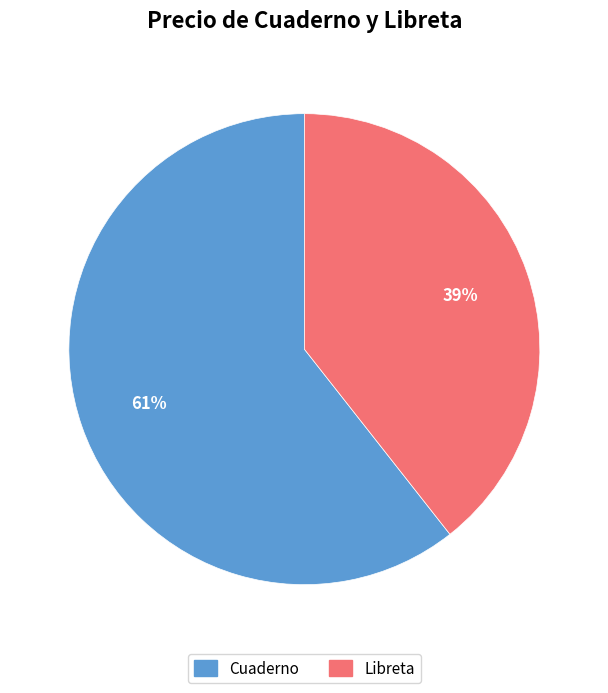

To the nearest percent, what is the average slice percentage?

50%